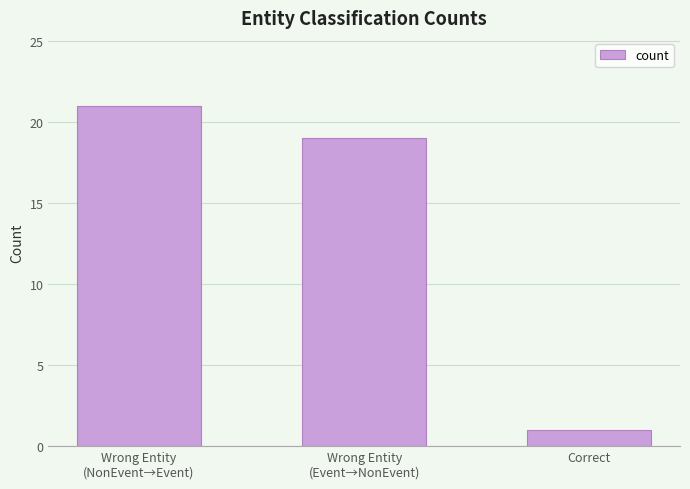

Rank the categories by value from highest to lowest.

Wrong Entity
(NonEvent→Event), Wrong Entity
(Event→NonEvent), Correct